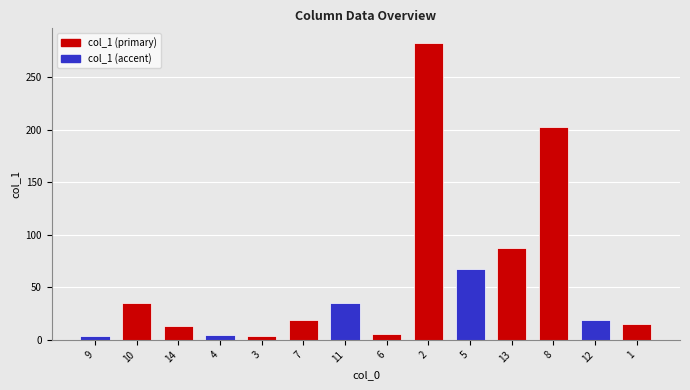

Are the bars horizontal?

No